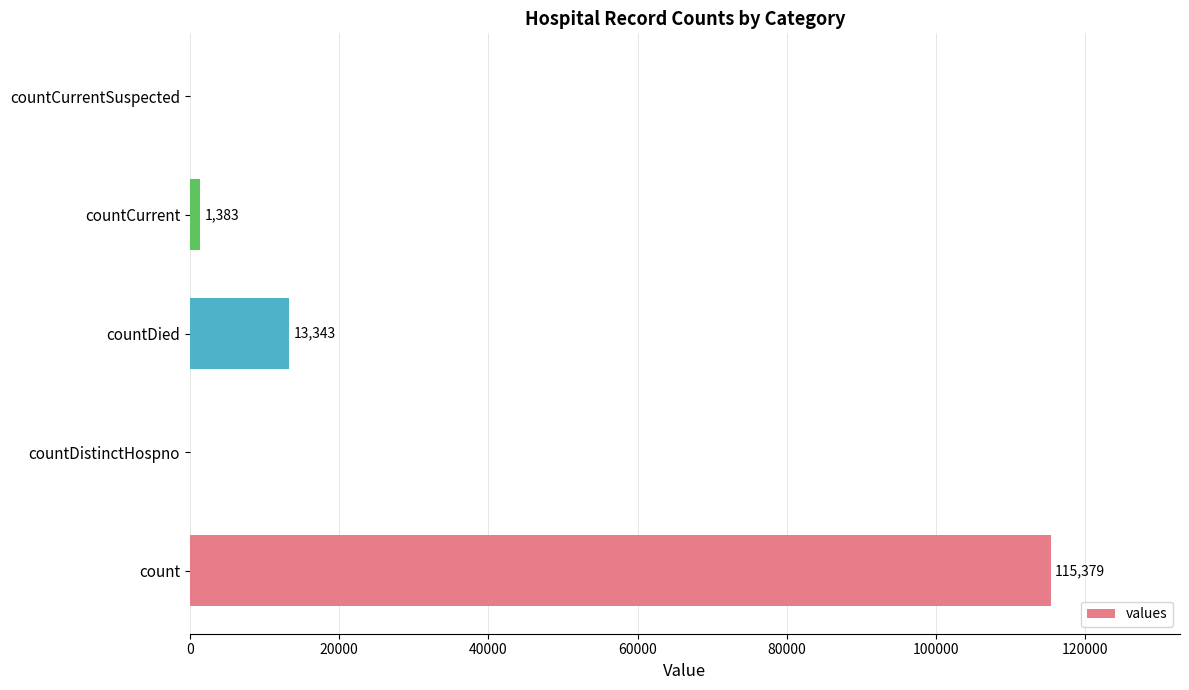

How many values are above zero?

3